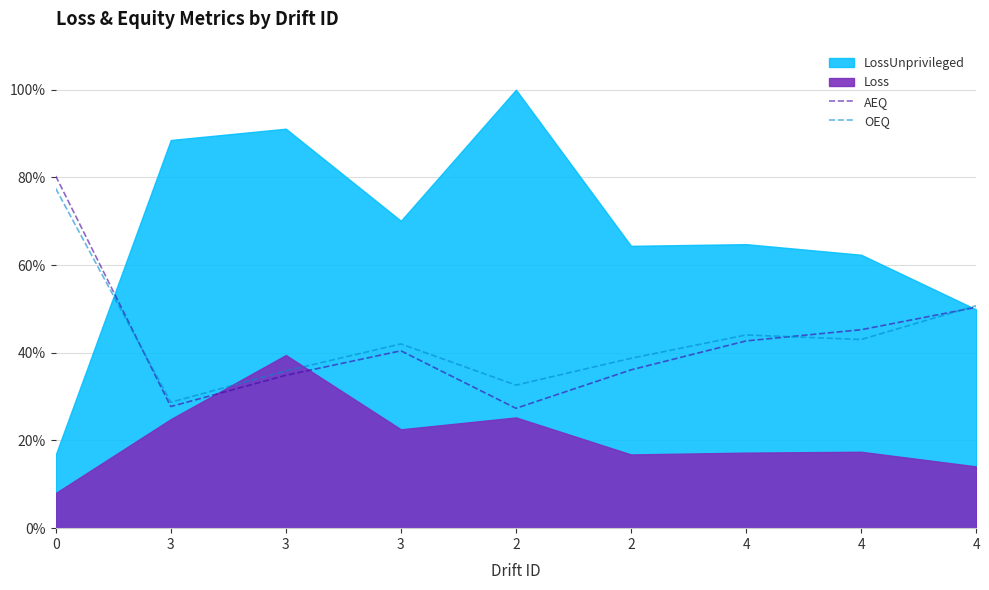

Between 2 and 4, which series saw the biggest shift?

AEQ